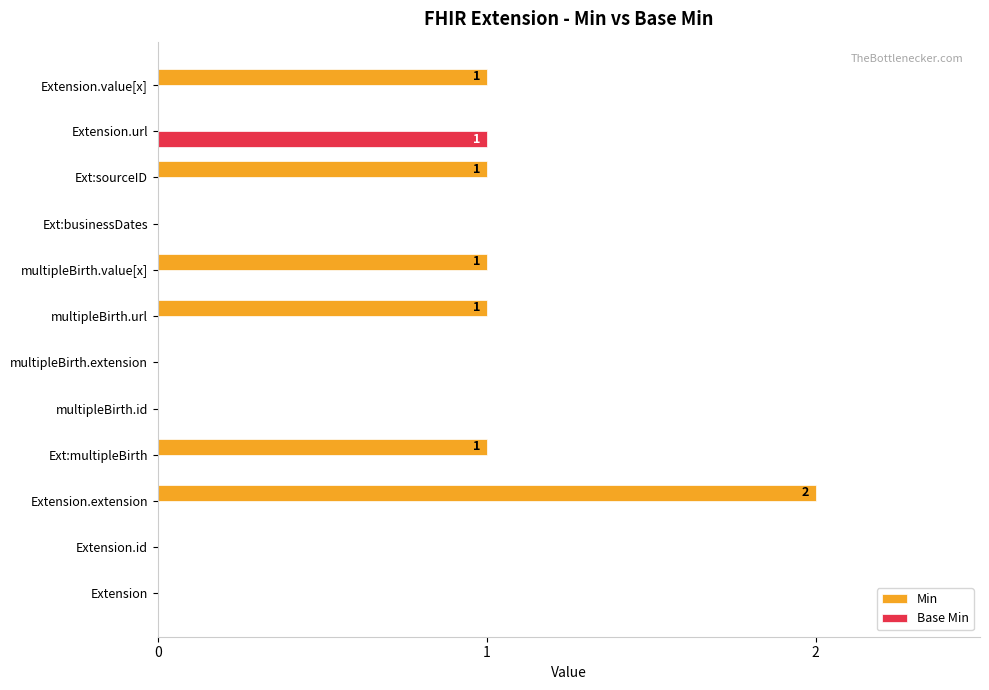

At which category is the sum across all series the highest?

Extension.extension